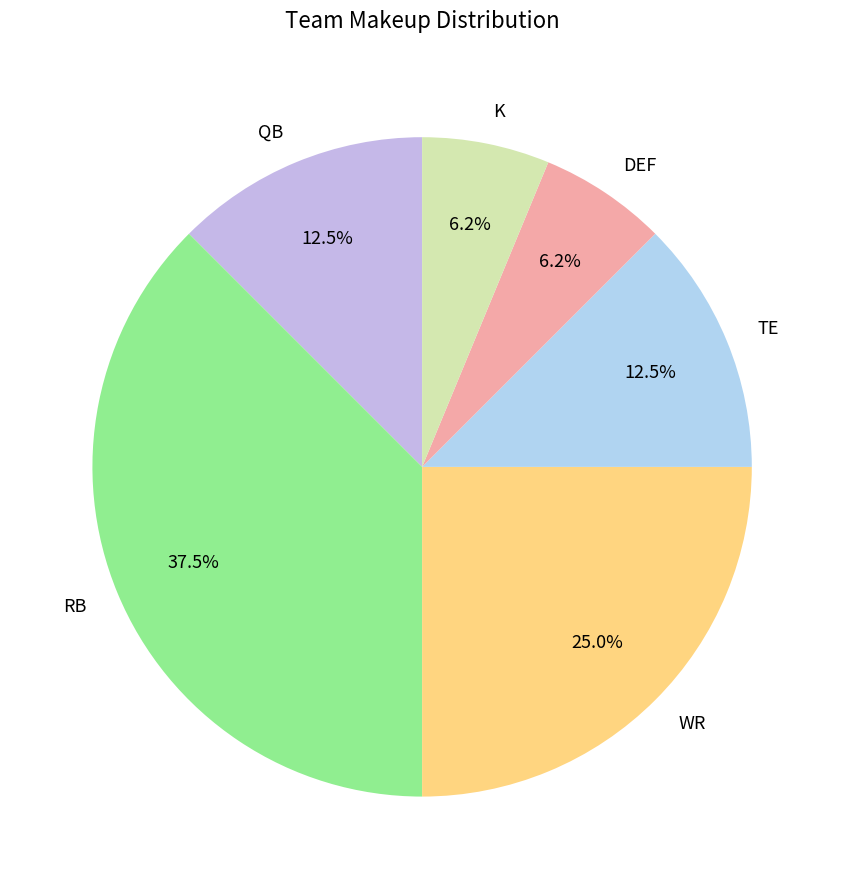

Does WR represent more than half of the total?

No